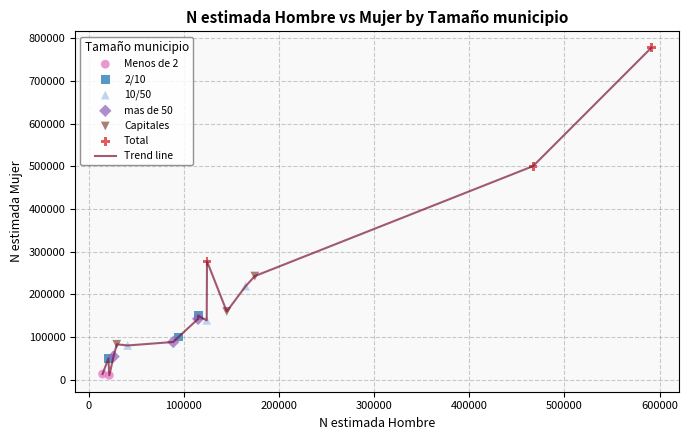

What is the greatest value displayed?

777931